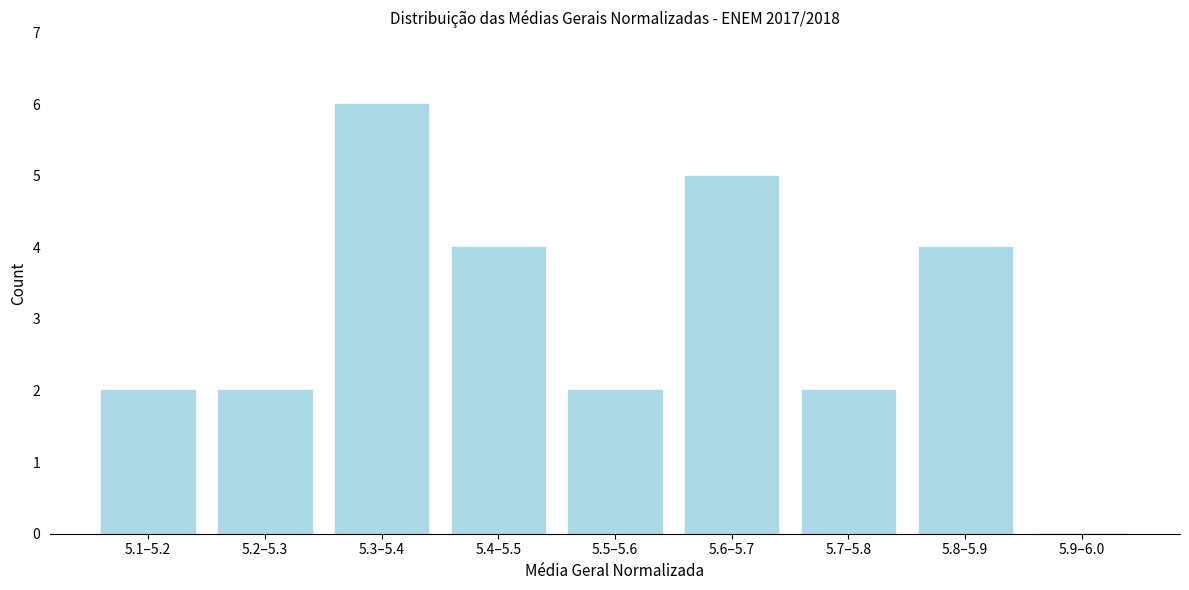

Reading left to right, what are all the values shown in this chart?

5.1–5.2=2	5.2–5.3=2	5.3–5.4=6	5.4–5.5=4	5.5–5.6=2	5.6–5.7=5	5.7–5.8=2	5.8–5.9=4	5.9–6.0=0